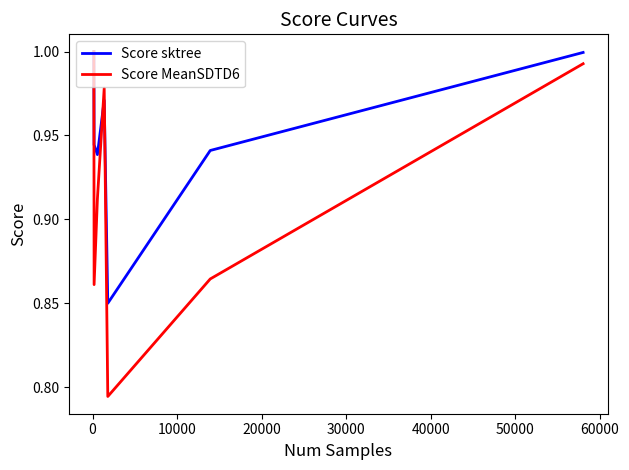

Count the number of data series in this chart.

2